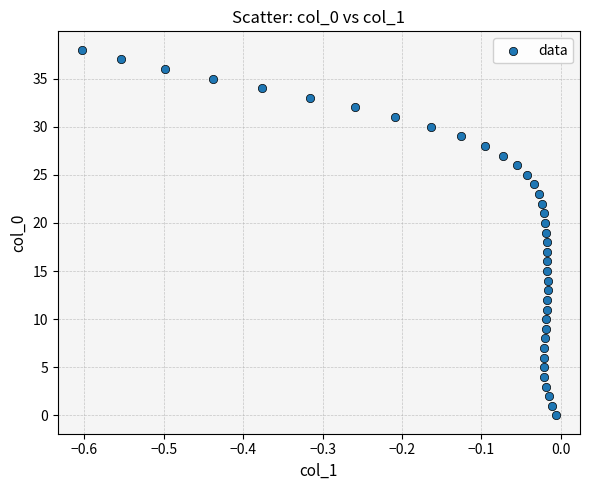

What is the range of Y values (max minus min)?

38